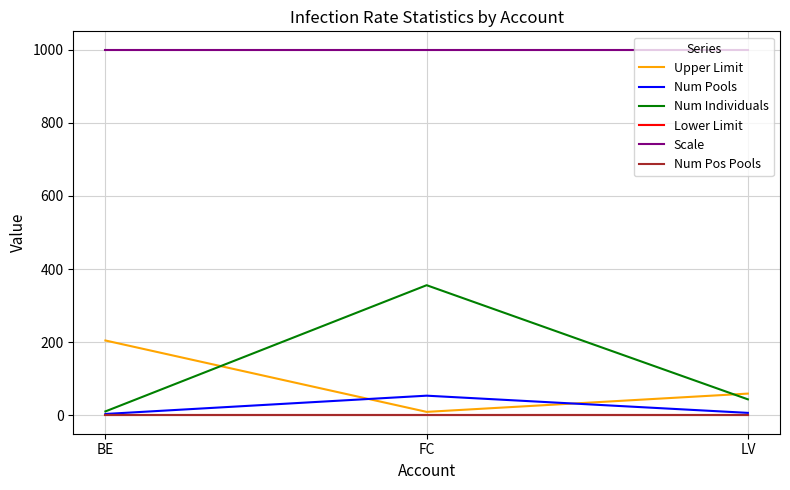

Reading left to right, what are all the values shown in this chart?

Upper Limit: 204.9	9.7	59.7
Num Pools: 4.0	54.0	7.0
Num Individuals: 11.0	356.0	44.0
Lower Limit: 0.0	0.0	0.0
Scale: 1000.0	1000.0	1000.0
Num Pos Pools: 0.0	0.0	0.0